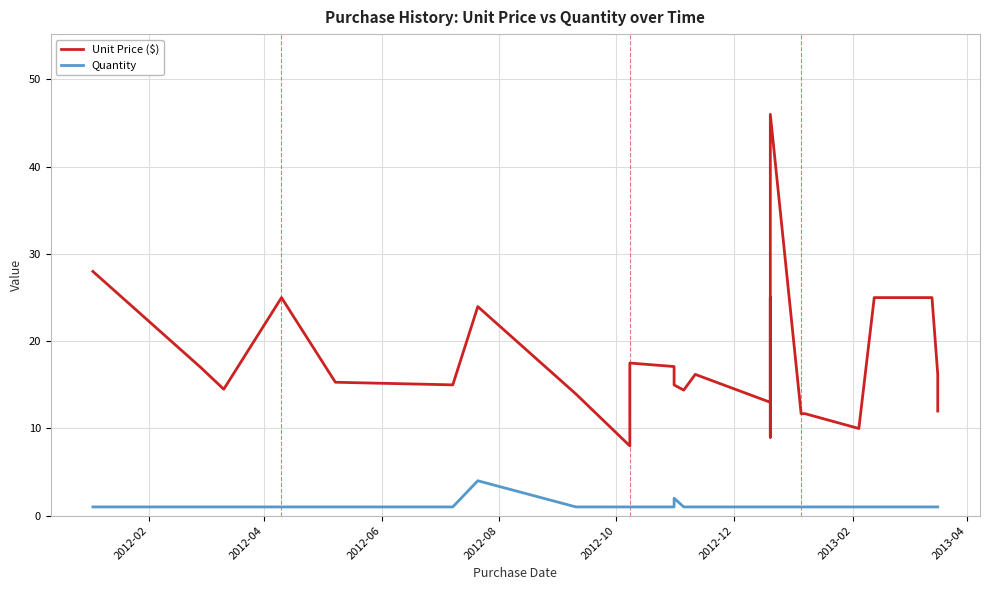

Is this an area chart (filled region under the line)?

No